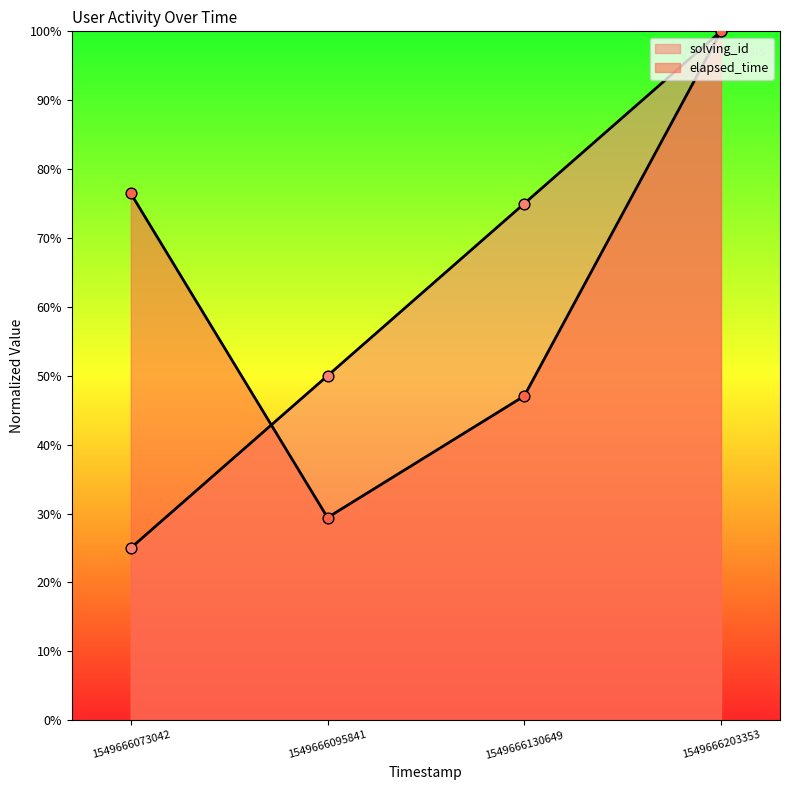

Is the value of solving_id at 1549666073042 greater than the value of elapsed_time at 1549666203353?

No